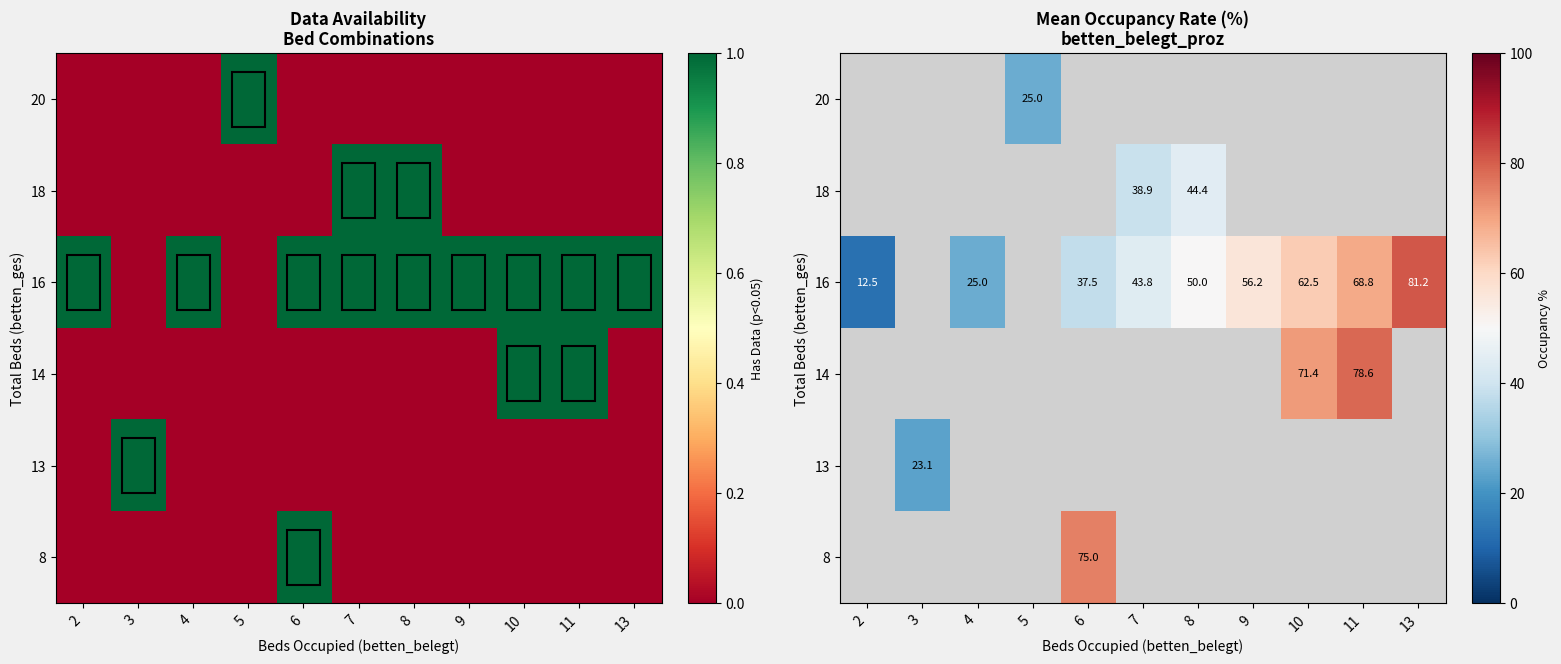

Which label corresponds to the smallest value in the chart?

2